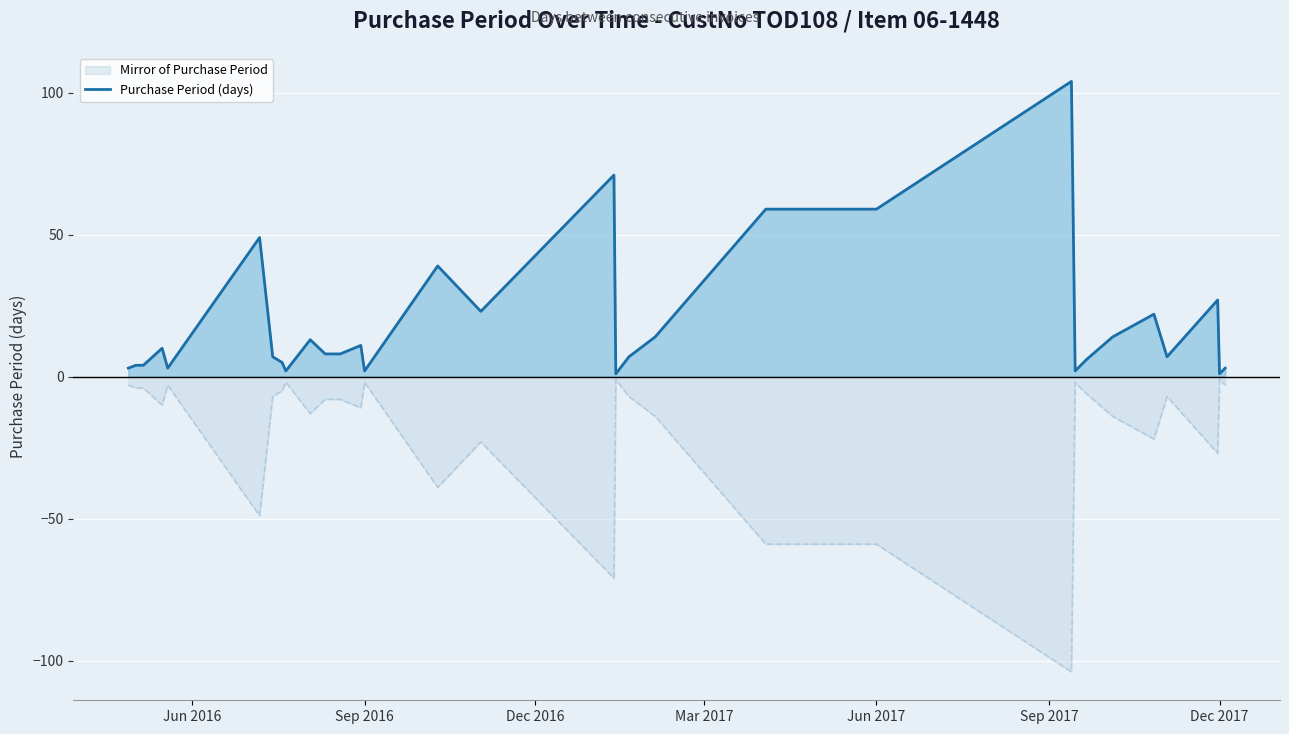

Rank the series by their average value, from lowest to highest.

Mirror of Purchase Period, Purchase Period (days)